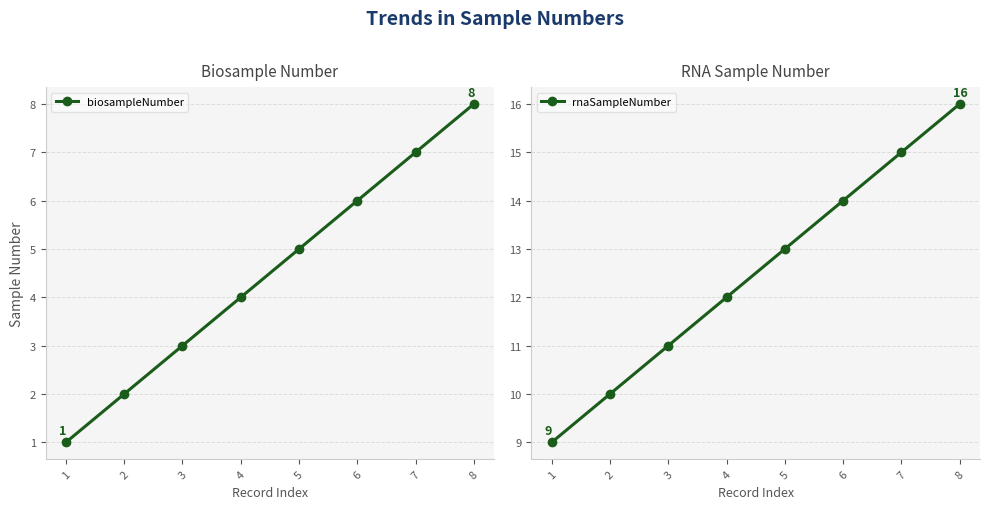

True or false: rnaSampleNumber and biosampleNumber intersect in this chart.

False